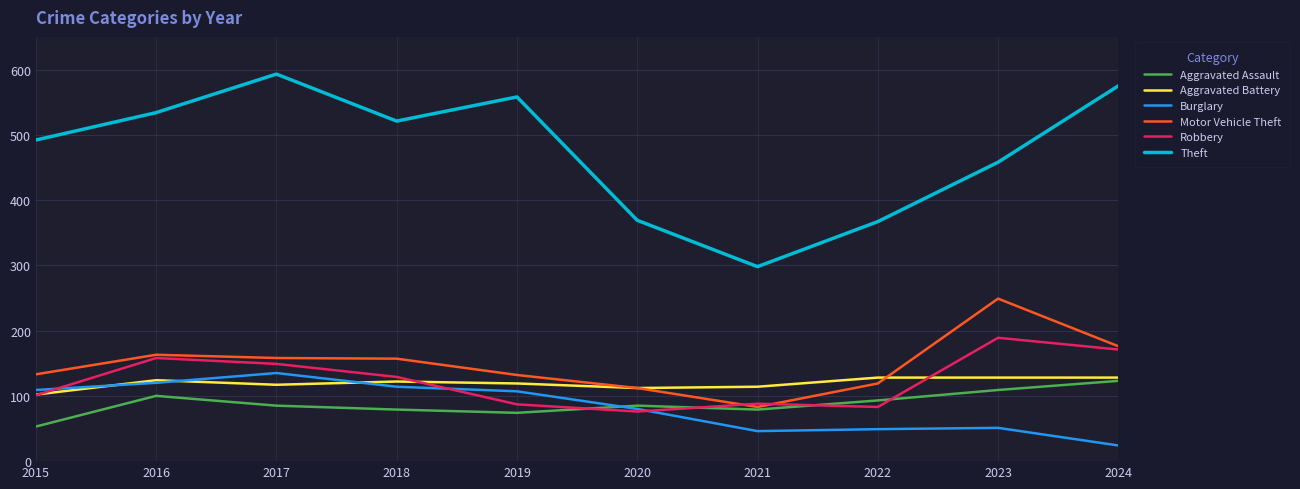

Is this an area chart (filled region under the line)?

No